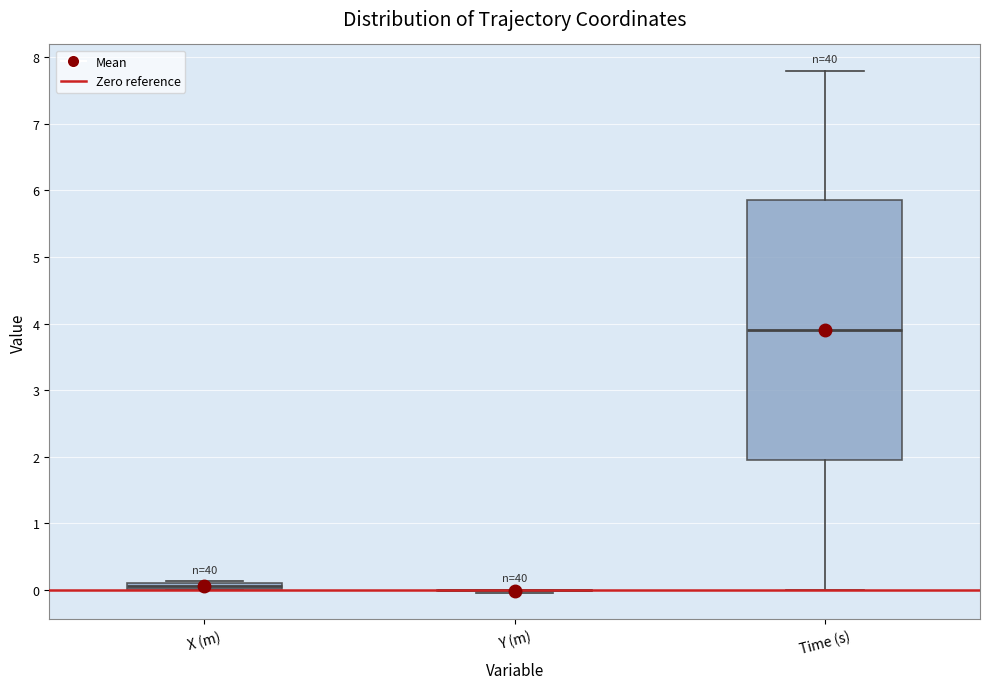

Where is the upper edge of the box for Time (s) on the y-axis? The values are not printed on the chart, so give them approximately, as read against the axis.

5.9